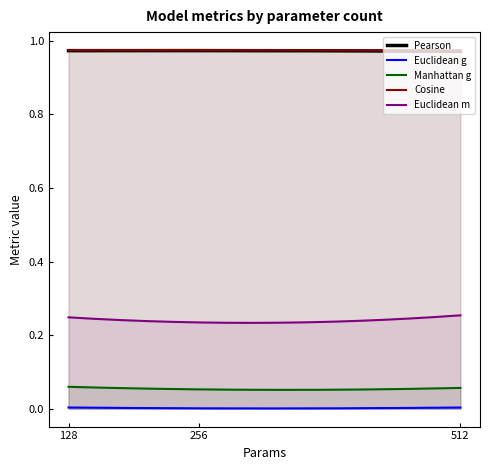

What is the total value across all series at 512?

2.3